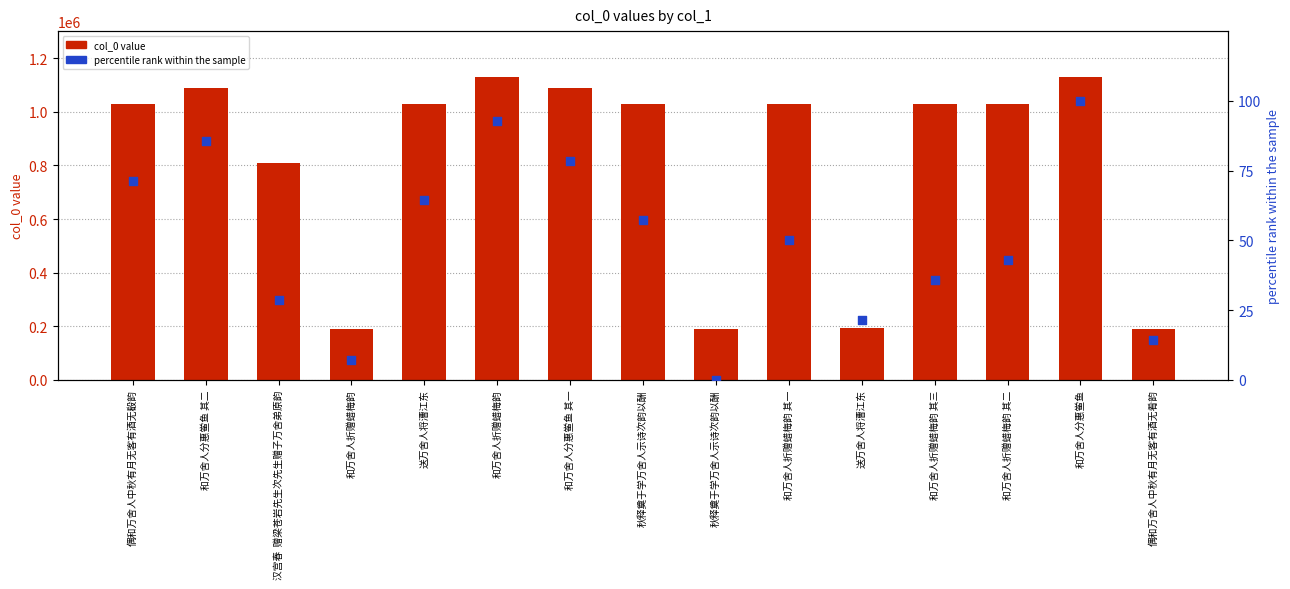

Which series has the widest spread of Y values?

col_0 value